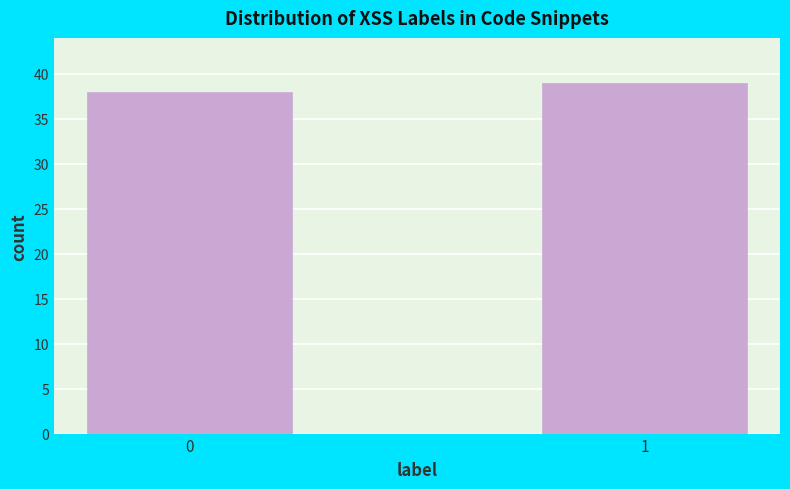

Reading left to right, list all the values displayed in this chart.

38	39